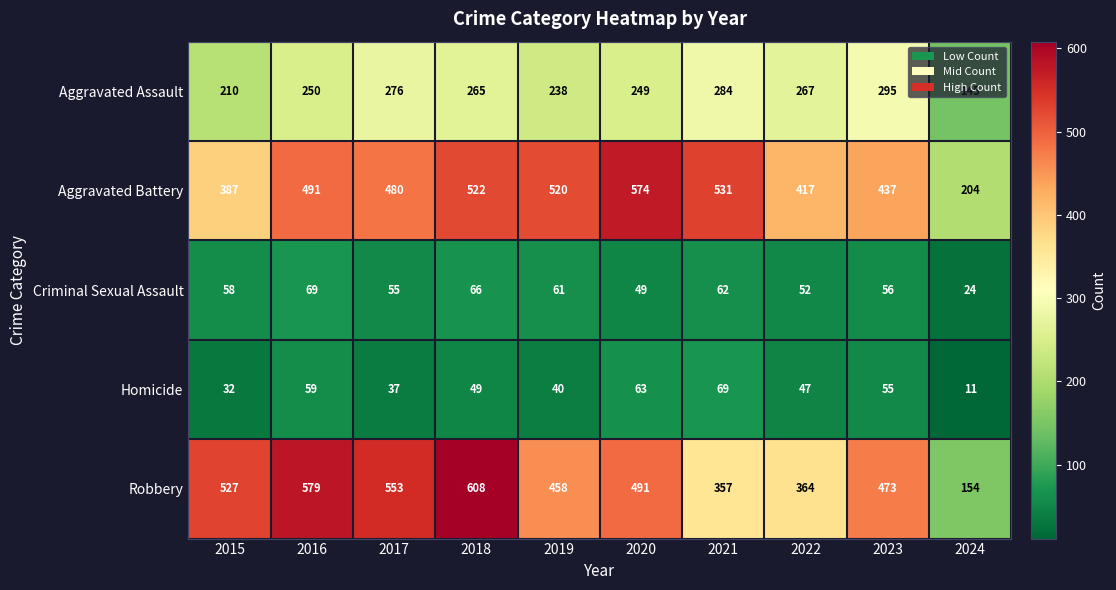

What is the approximate value of Homicide at 2021, to the nearest 5?

70